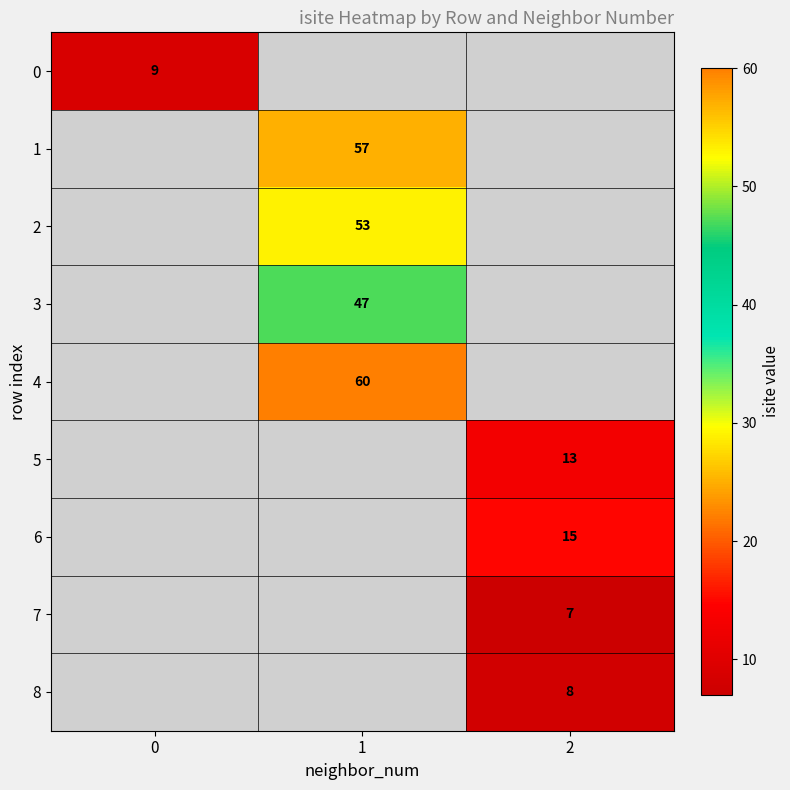

How many distinct data groups are displayed?

9